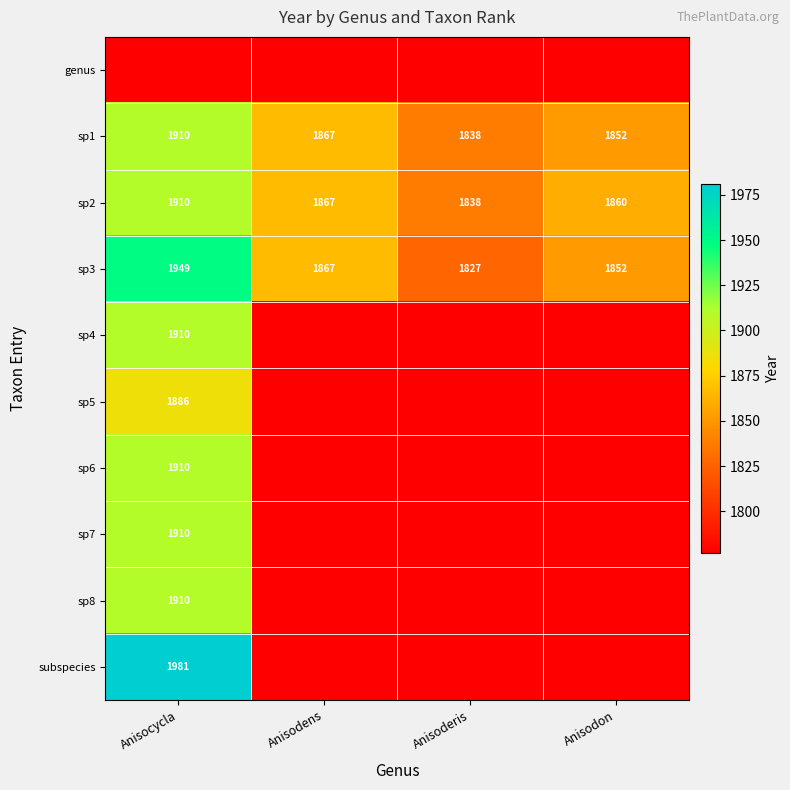

What is the minimum value shown in the chart?

1777